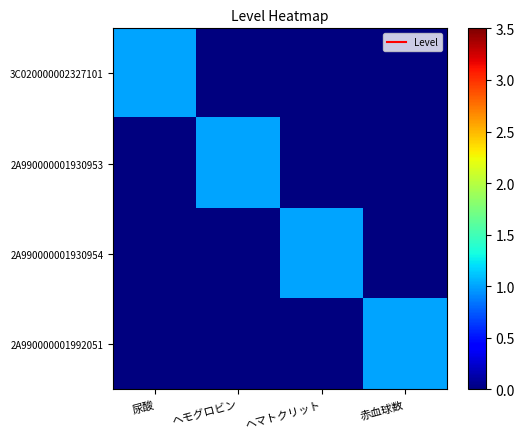

Reading right to left, list all the values displayed in this chart.

3C020000002327101: 赤血球数=0	ヘマトクリット=0	ヘモグロビン=0	尿酸=1
2A990000001930953: 赤血球数=0	ヘマトクリット=0	ヘモグロビン=1	尿酸=0
2A990000001930954: 赤血球数=0	ヘマトクリット=1	ヘモグロビン=0	尿酸=0
2A990000001992051: 赤血球数=1	ヘマトクリット=0	ヘモグロビン=0	尿酸=0